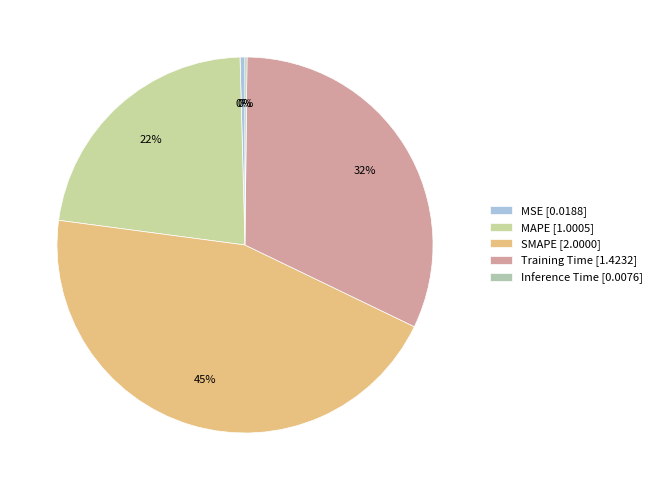

Is it true that MSE is 10% of the pie?

False